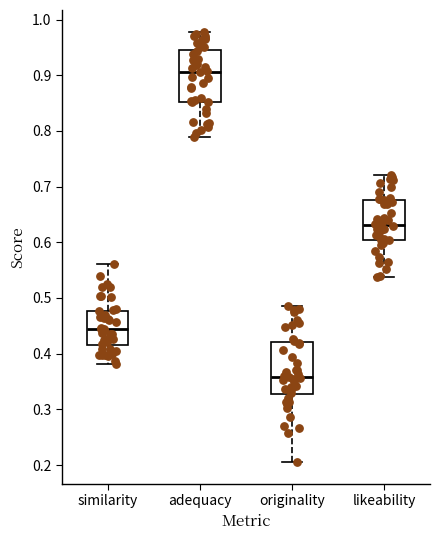

Which box has the highest median line?

adequacy